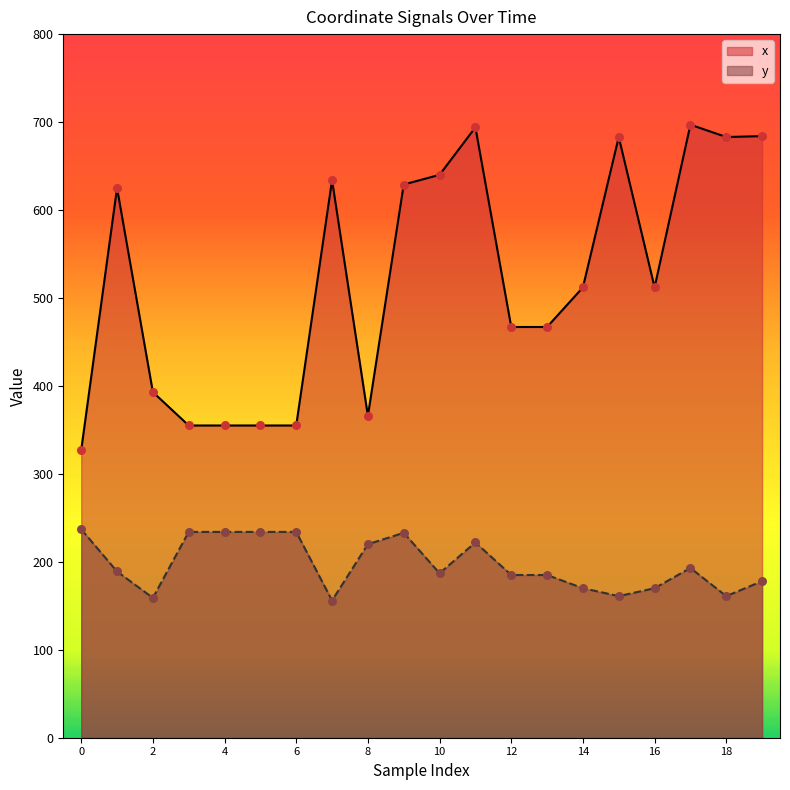

At how many categories does at least one series exceed 318?

20